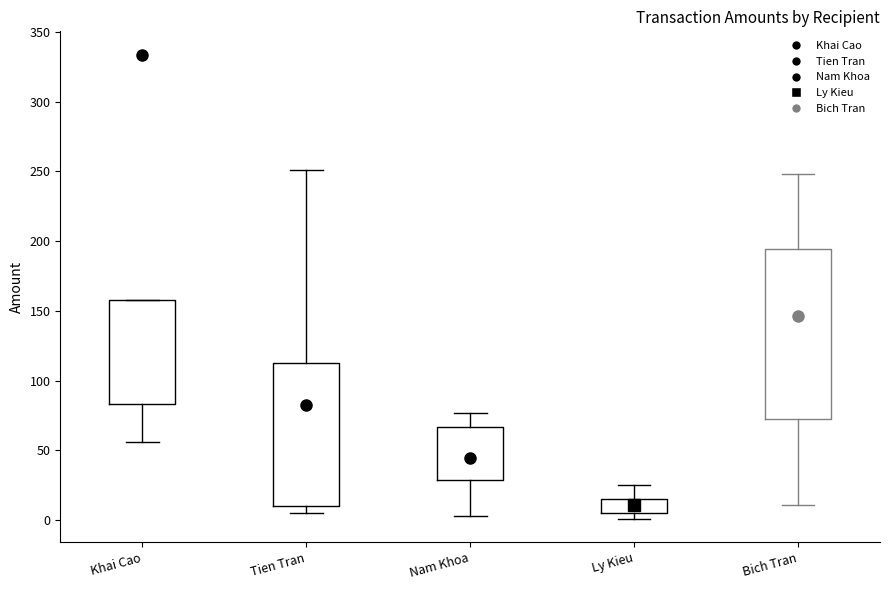

Reading left to right, read every box against the y-axis: the position of its median line, the range the box covers, and the ends of its whiskers. The values are not printed on the chart, so give them approximately, as read against the axis.

Khai Cao: median 115, box 85 to 160, whiskers 55 to 160
Tien Tran: median 75, box 10 to 110, whiskers 5 to 250
Nam Khoa: median 45, box 30 to 65, whiskers 5 to 75
Ly Kieu: median 10, box 5 to 15, whiskers 0 to 25
Bich Tran: median 120, box 70 to 195, whiskers 10 to 250